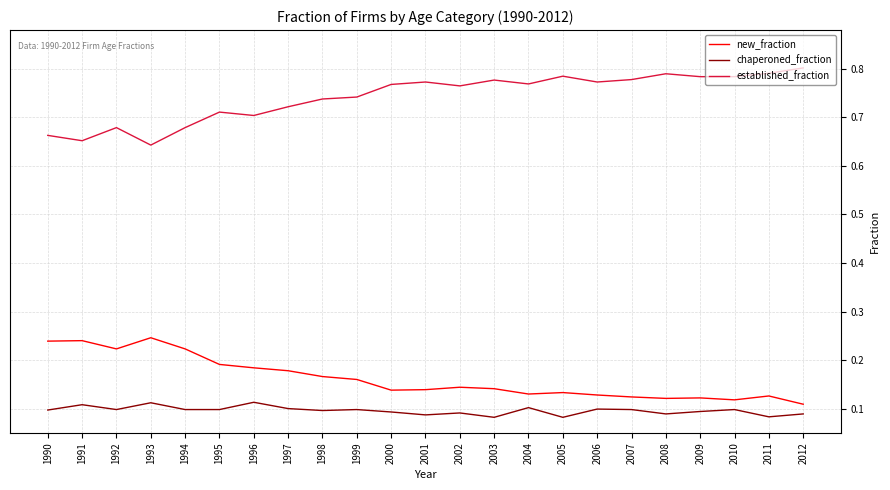

True or false: established_fraction and chaperoned_fraction intersect in this chart.

False